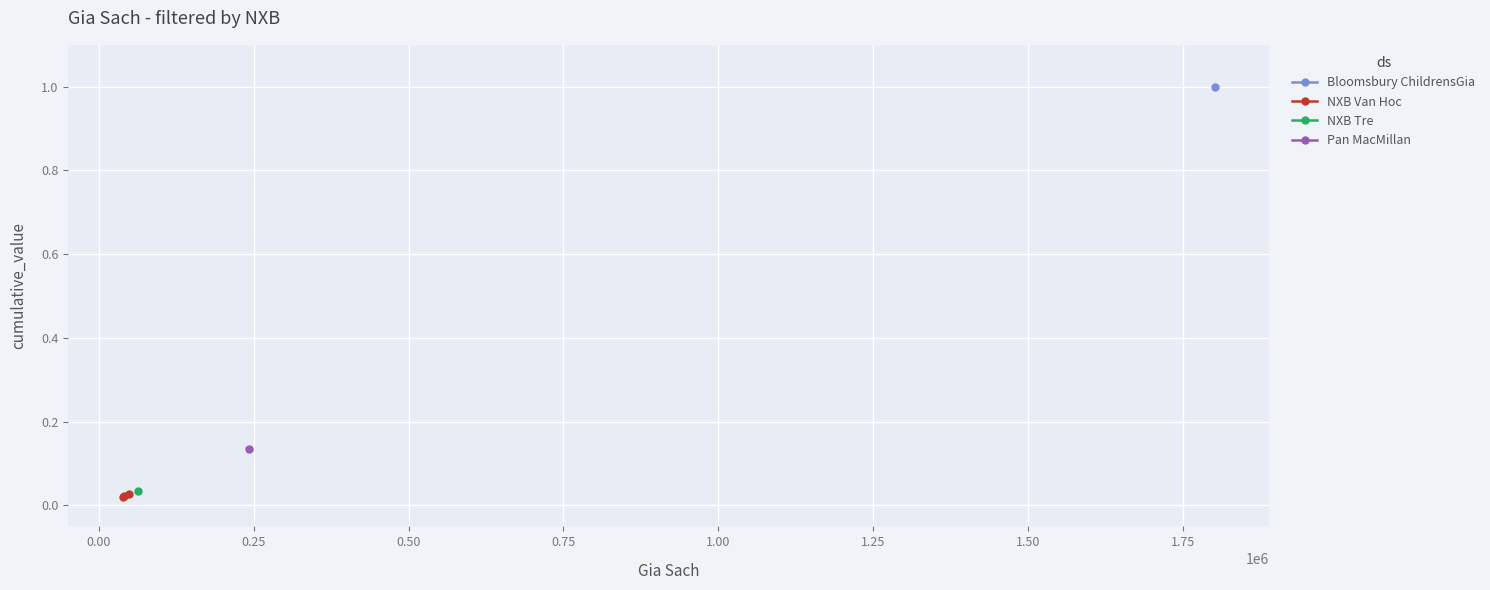

How many NXB Van Hoc values are between 0 and 1?

3